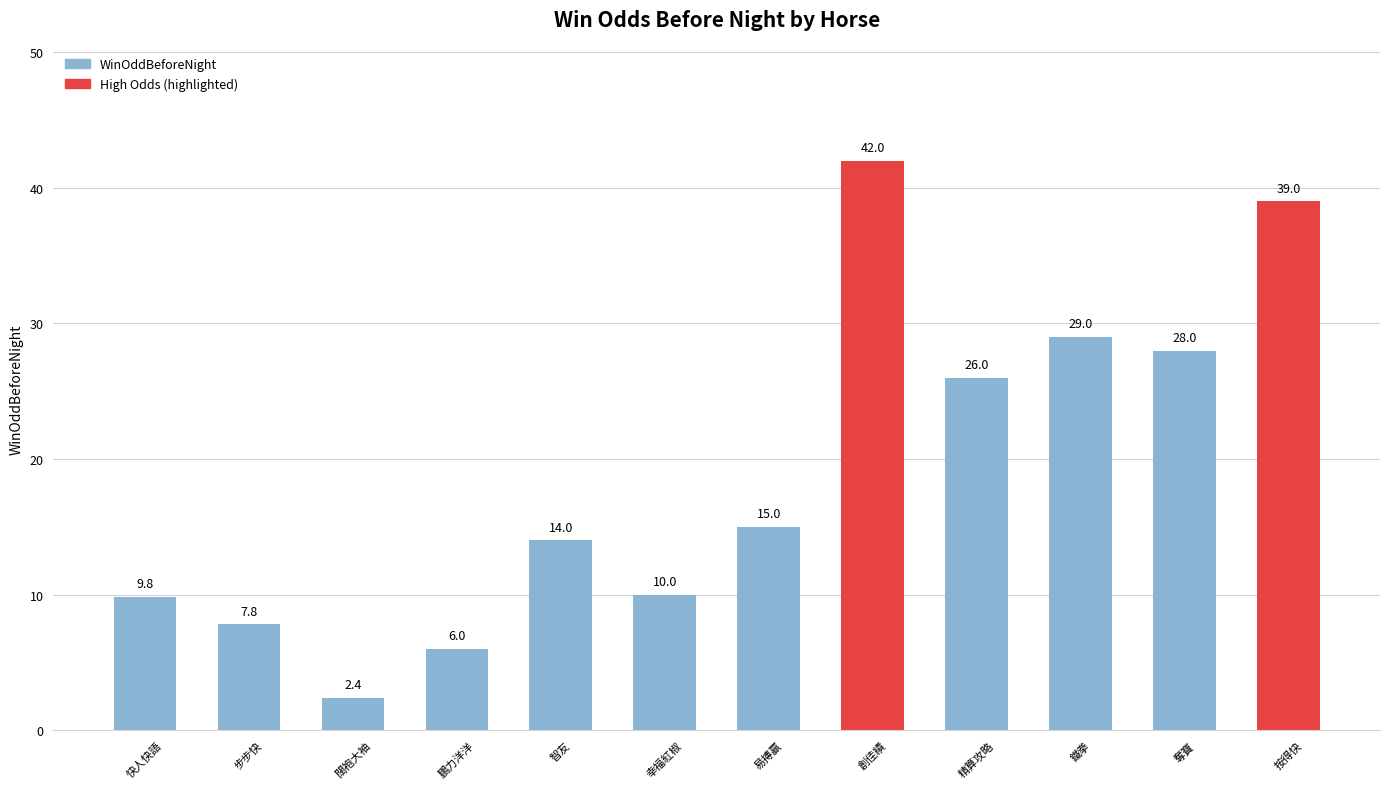

What is the label of the 7th bar from the right?

幸福紅椒